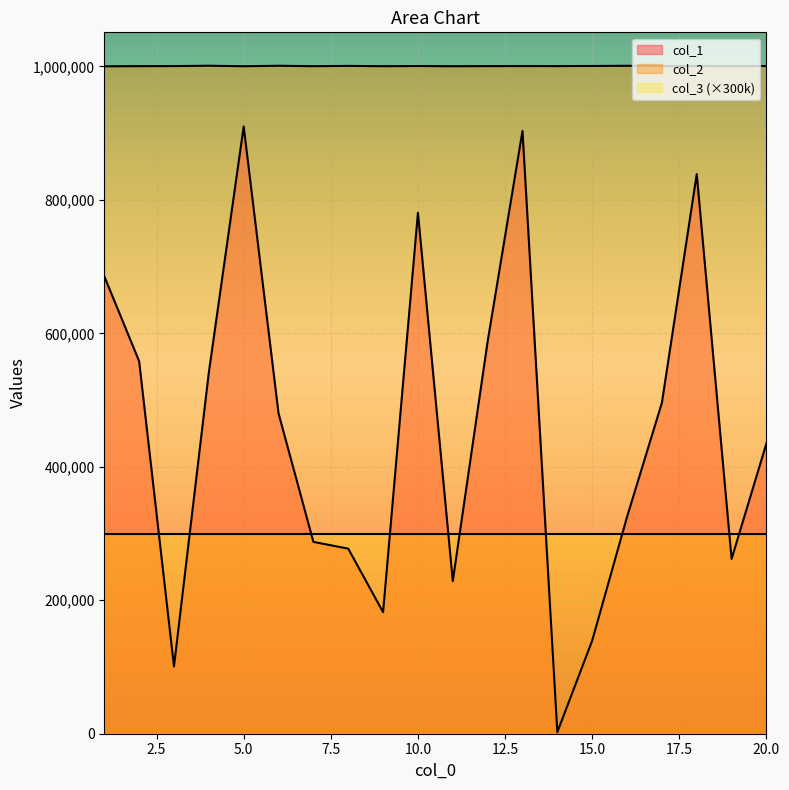

Which series has the largest range (max minus min)?

col_1